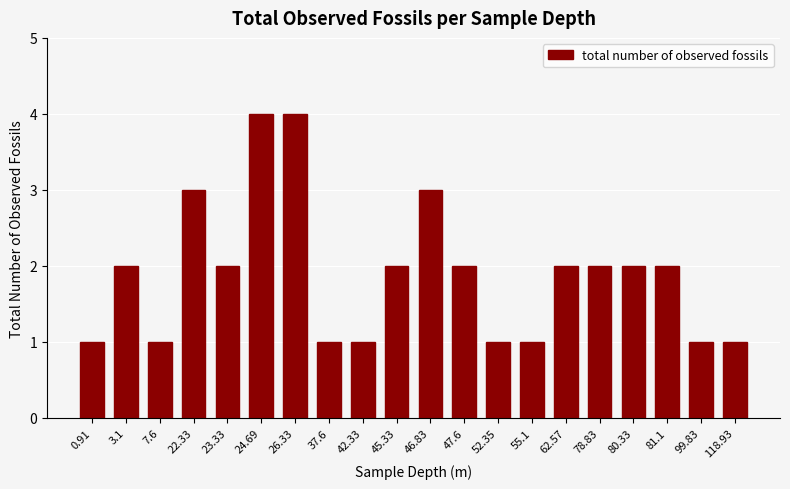

Reading right to left, transcribe all the data shown in this chart.

1	1	2	2	2	2	1	1	2	3	2	1	1	4	4	2	3	1	2	1